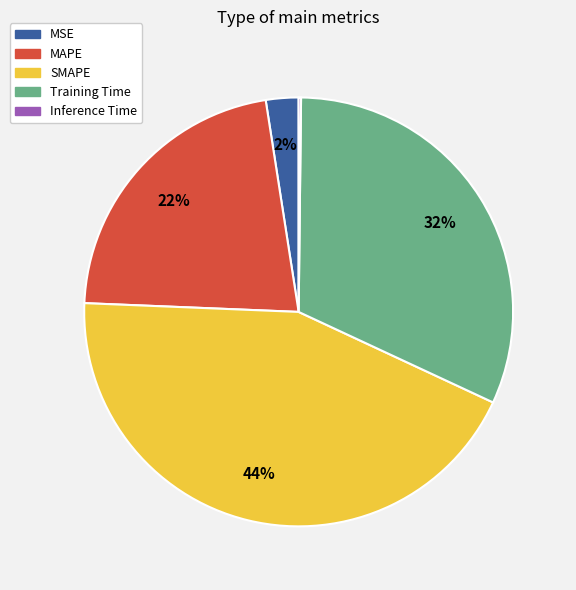

Is there any slice that represents more than half of the pie?

No